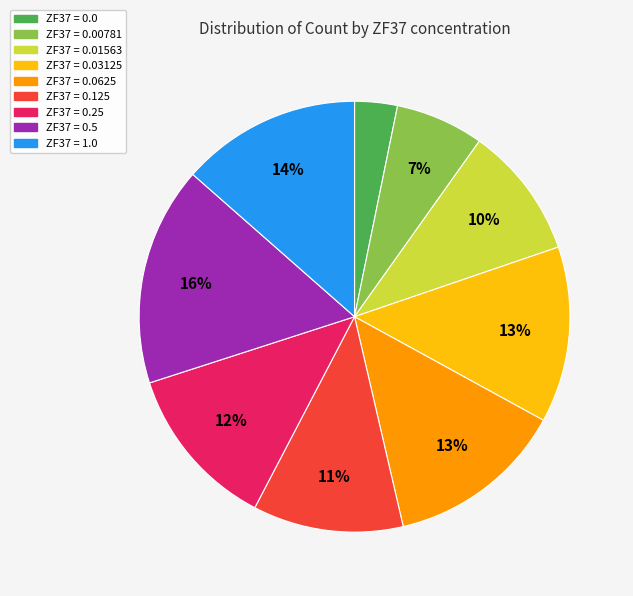

Count the number of slices in the pie.

9